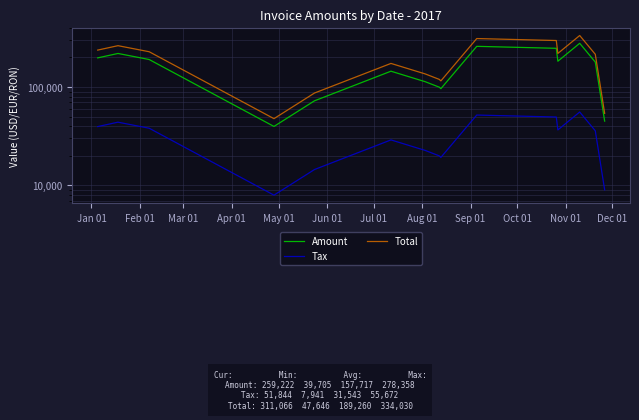

What is the average value of the Tax series?

31543.4